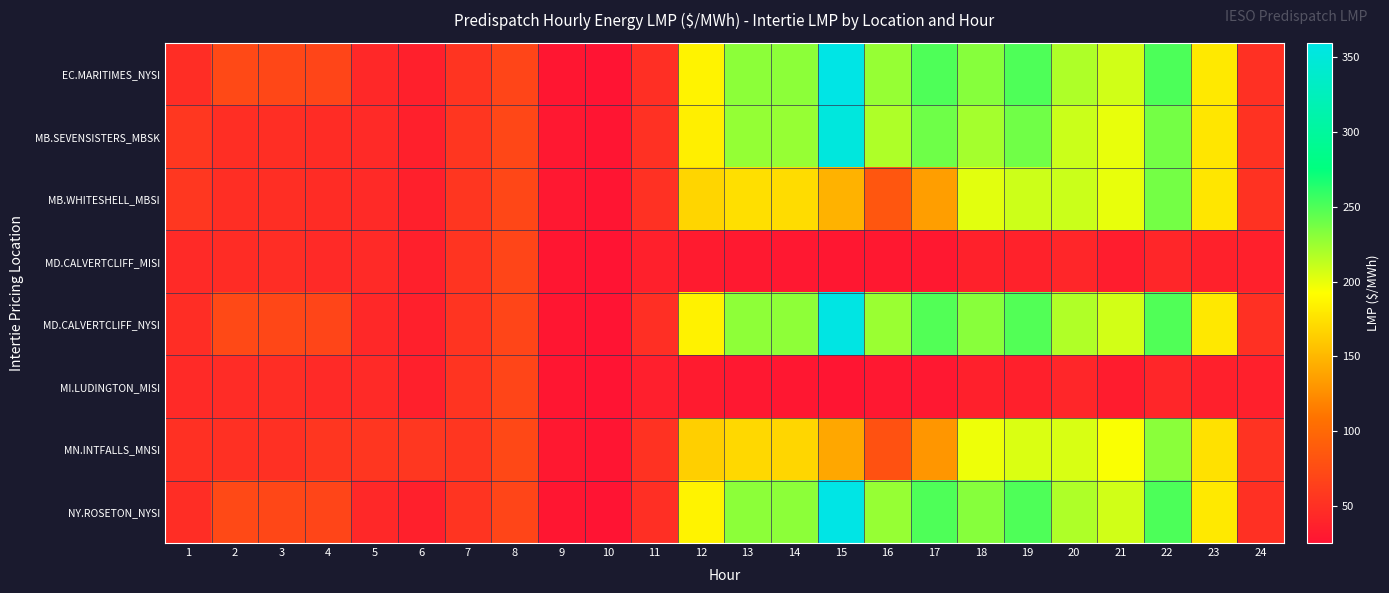

What is the spread (max minus min) of values at 12?

154.5